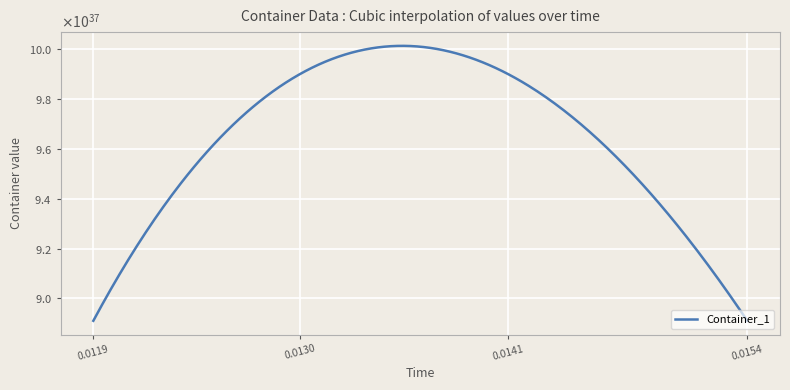

How many lines are shown in the chart?

1